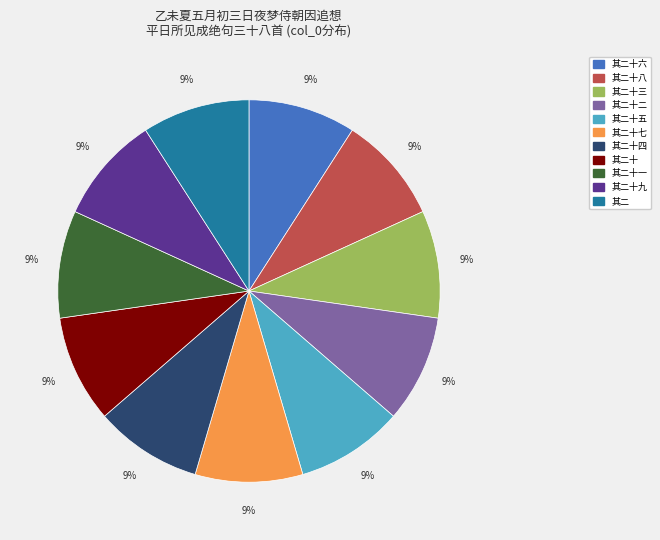

Is there any slice that represents more than half of the pie?

No